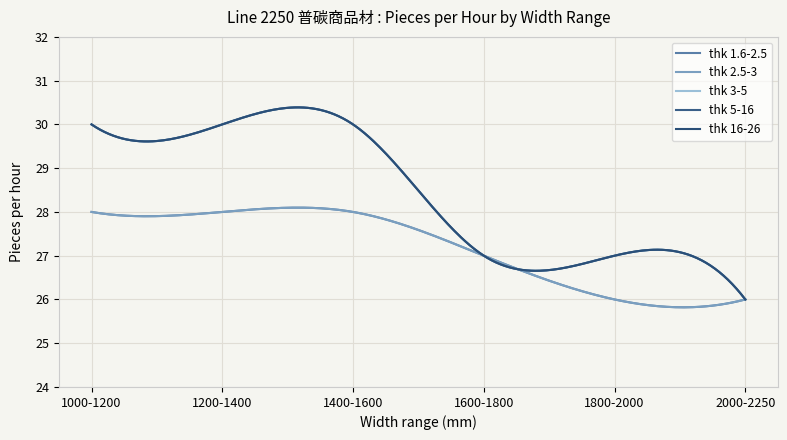

Does the chart have visible grid lines?

Yes